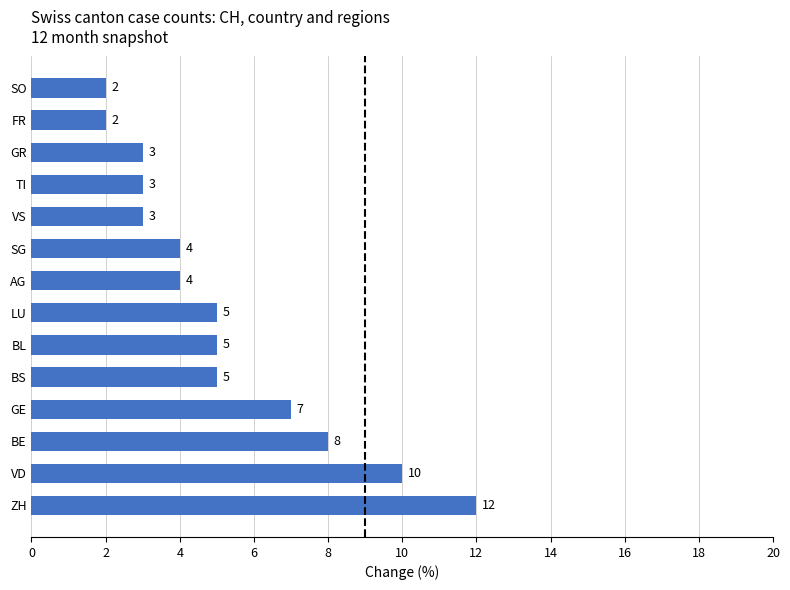

What is the maximum value shown in the chart?

12